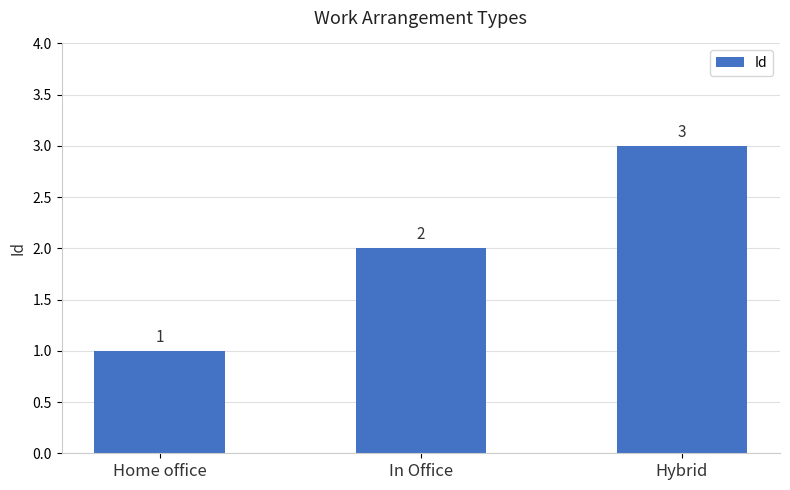

What is the change in value from In Office to Hybrid?

+1